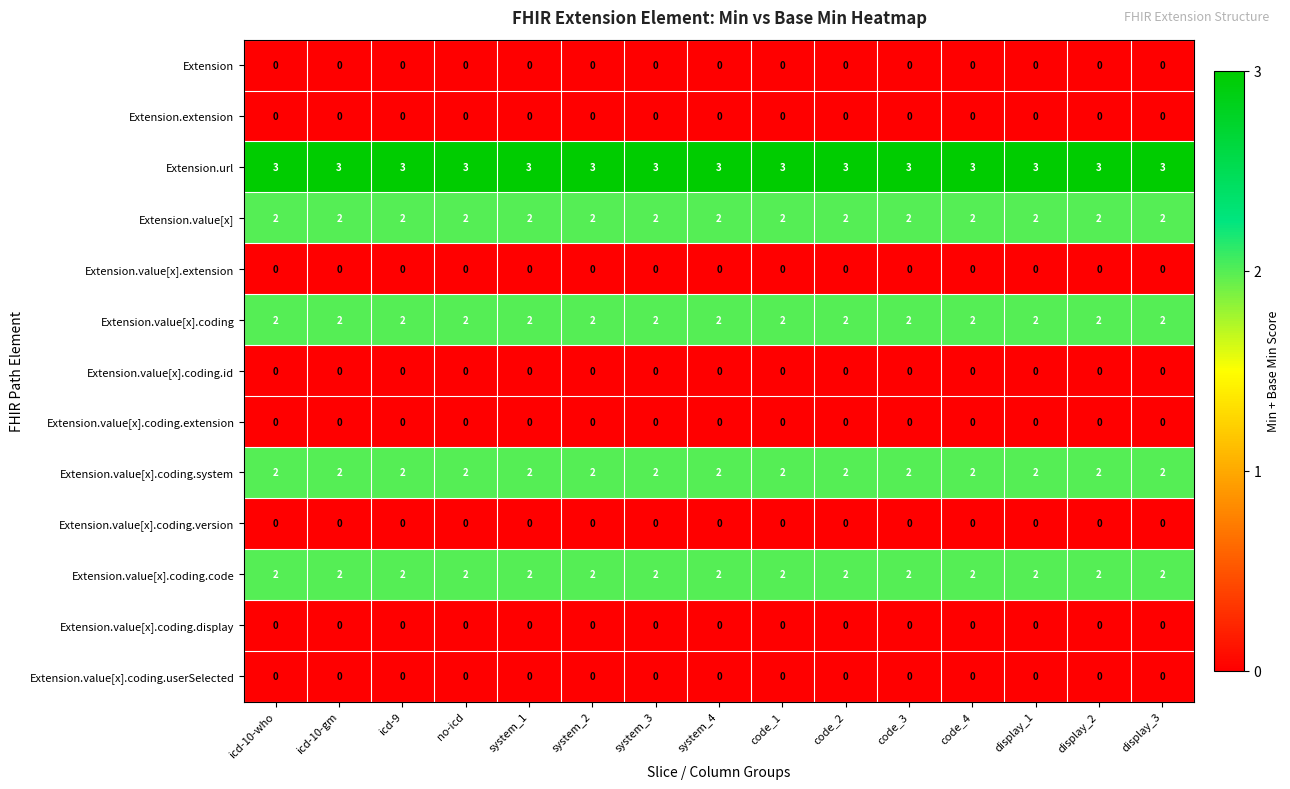

What is the spread (max minus min) of values at system_4?

3